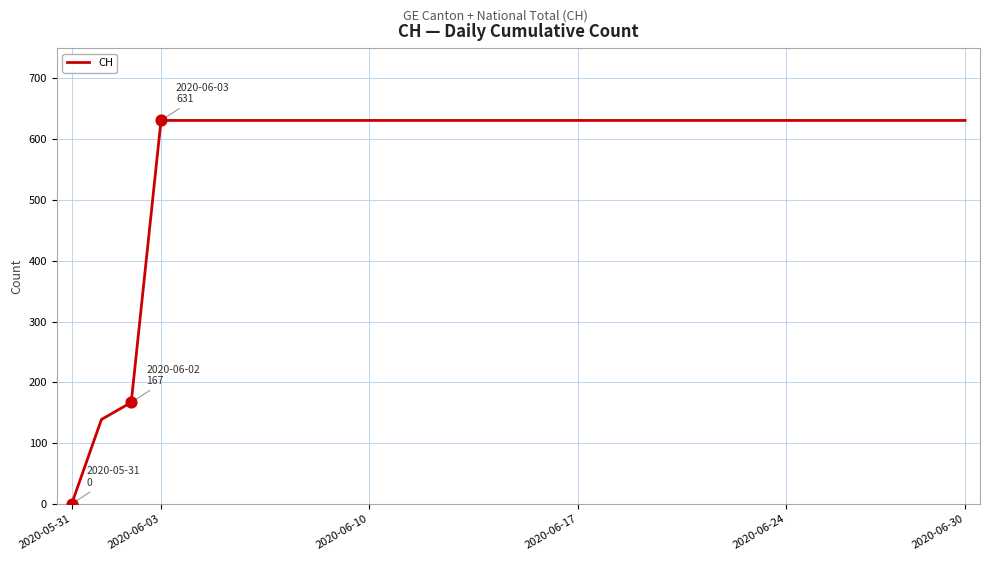

What is the greatest value displayed?

631